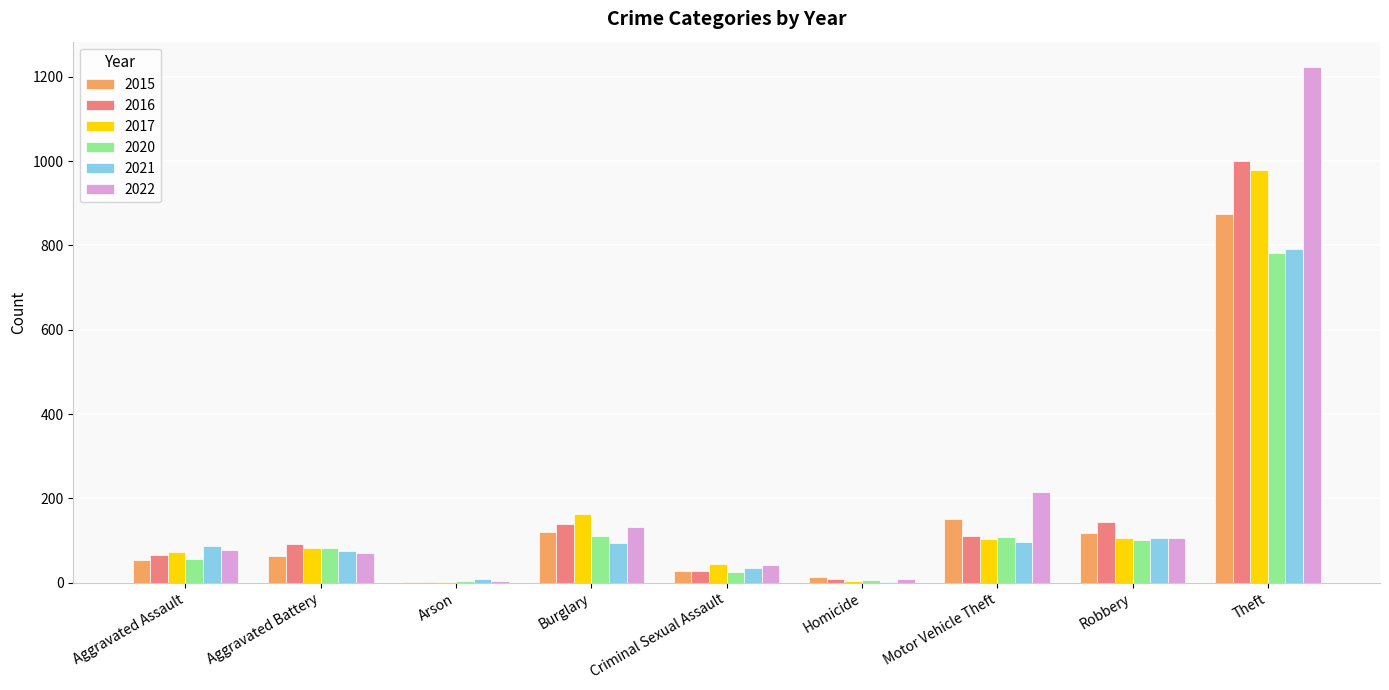

Where is 2015 nearest to the value 438?

Motor Vehicle Theft